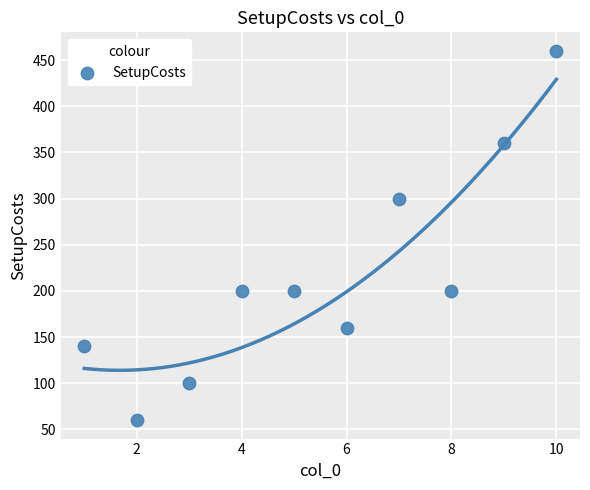

What is the range of Y values (max minus min)?

400